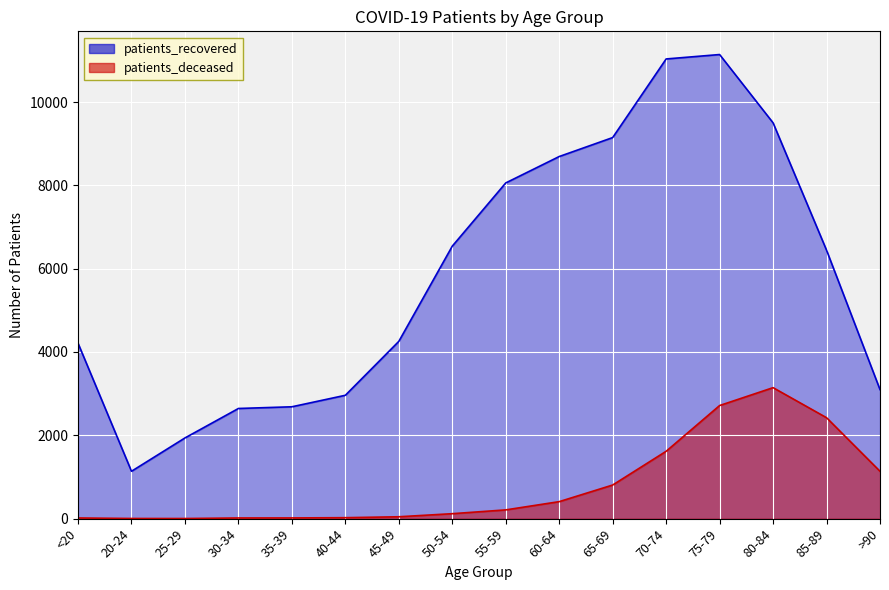

Where is the first local minimum for patients_recovered?

20-24